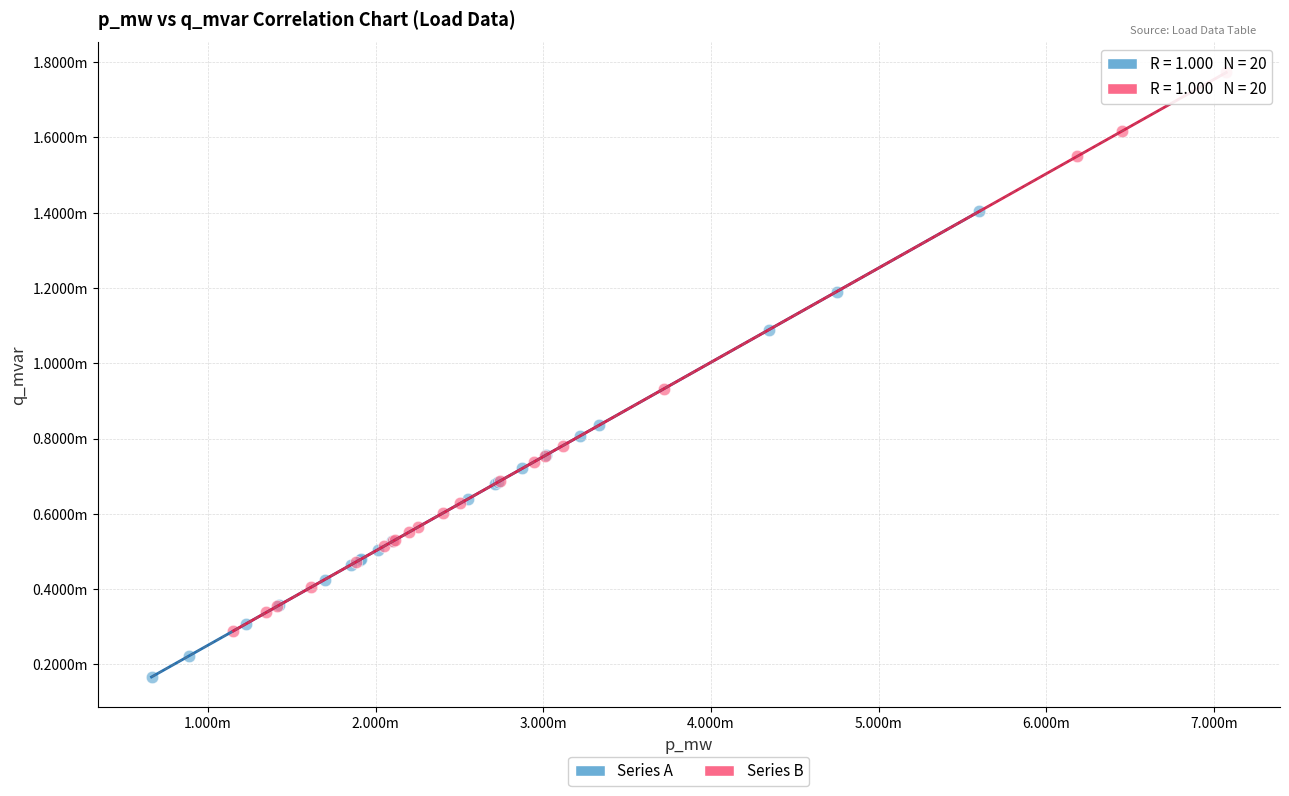

What are all the series names shown in the legend?

Series A, Series B